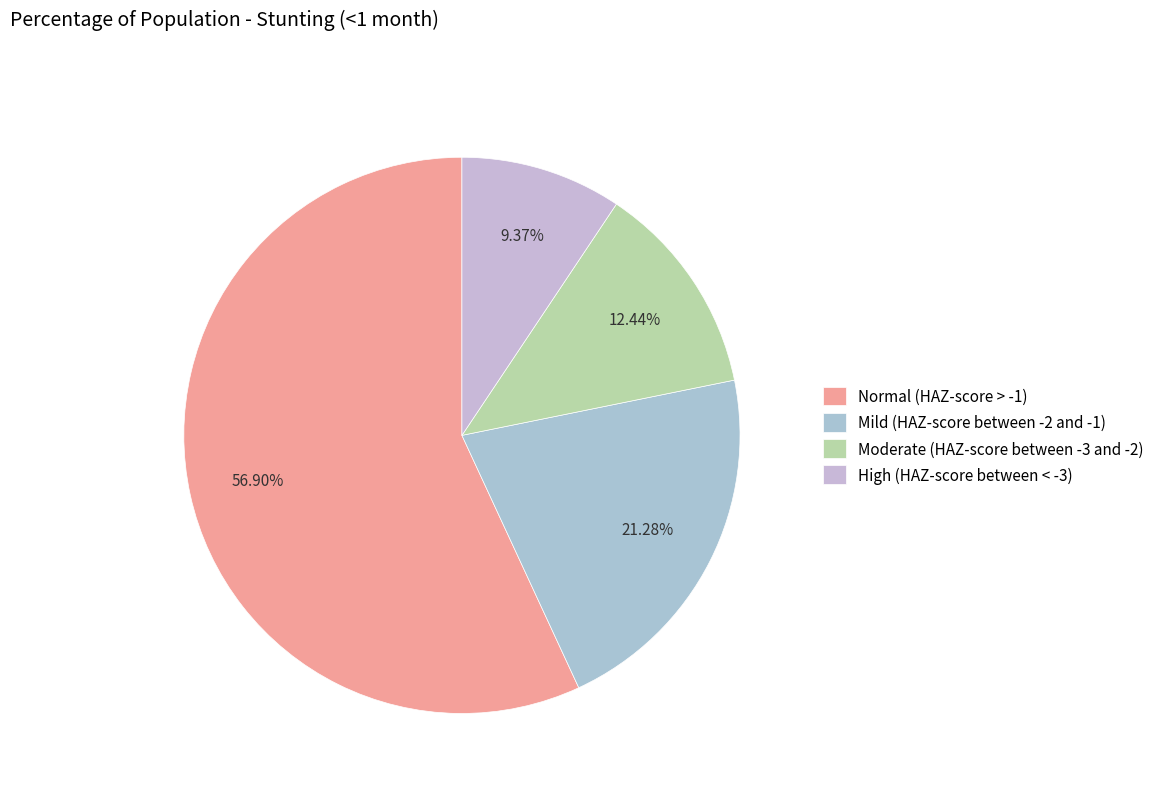

How many slices are in this pie chart?

4